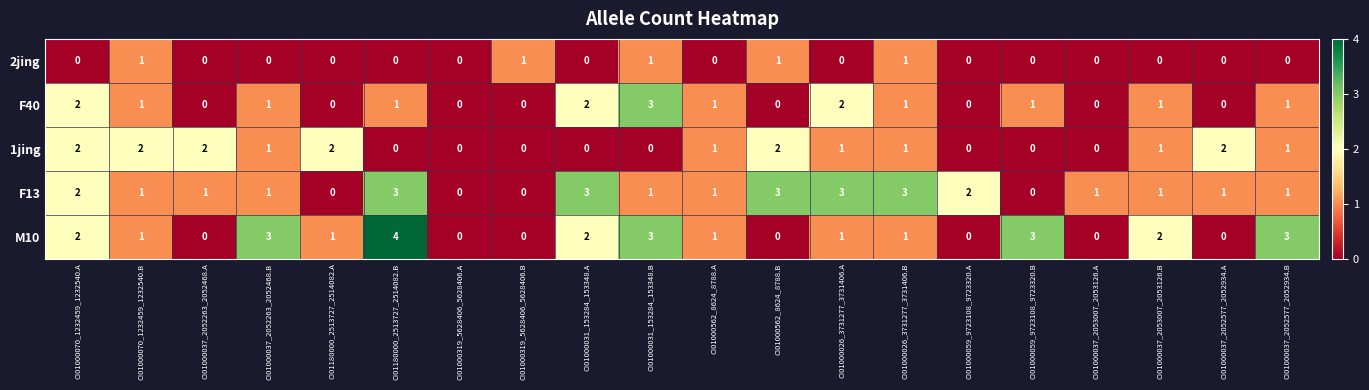

How many positive values does the F40 series have?

12